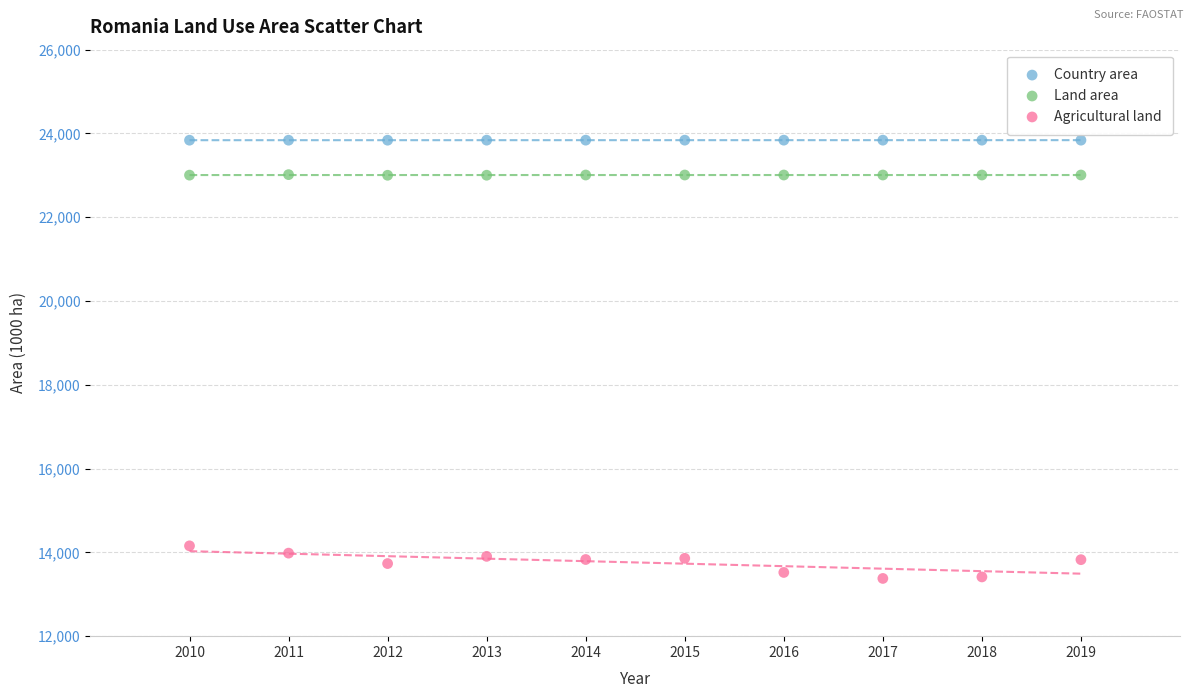

What are all the series names shown in the legend?

Country area, Land area, Agricultural land